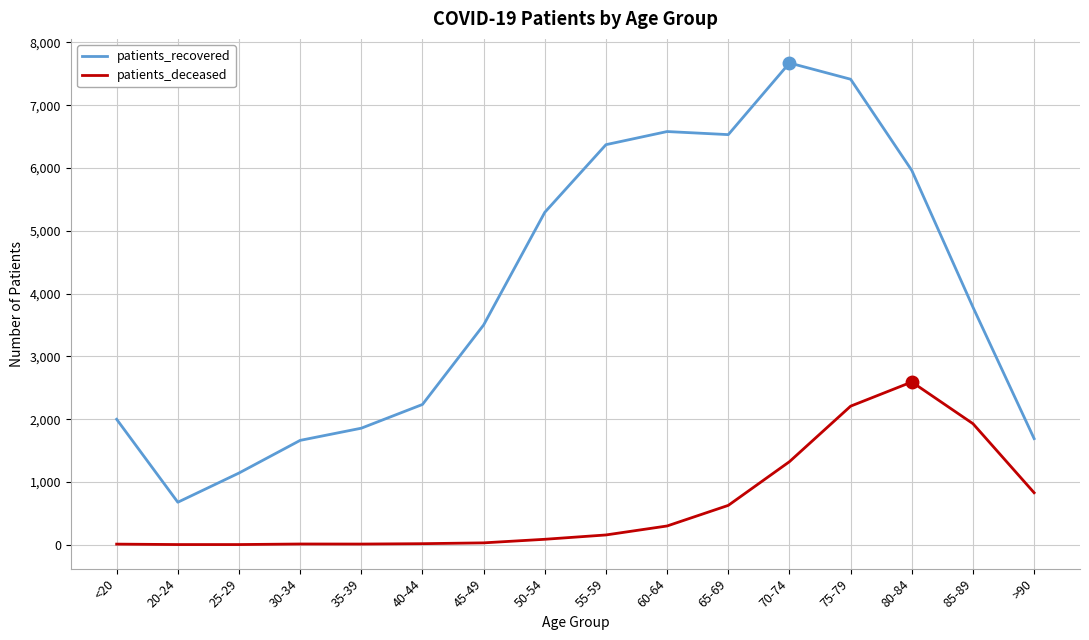

What is the total value across all series at 55-59?

6527